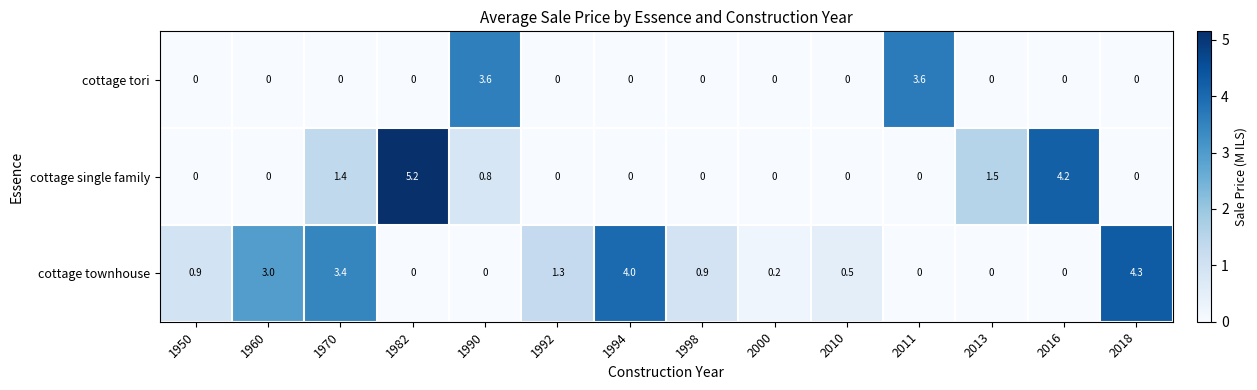

The value of cottage single family at 1998 is 0.0. True or false?

True